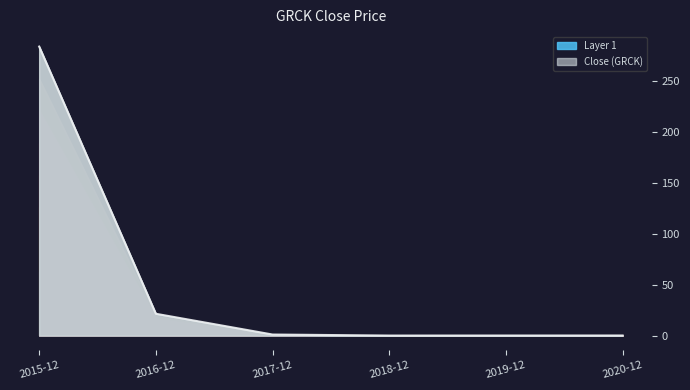

Is it true that the value at 2016-12 is 5.4?

False